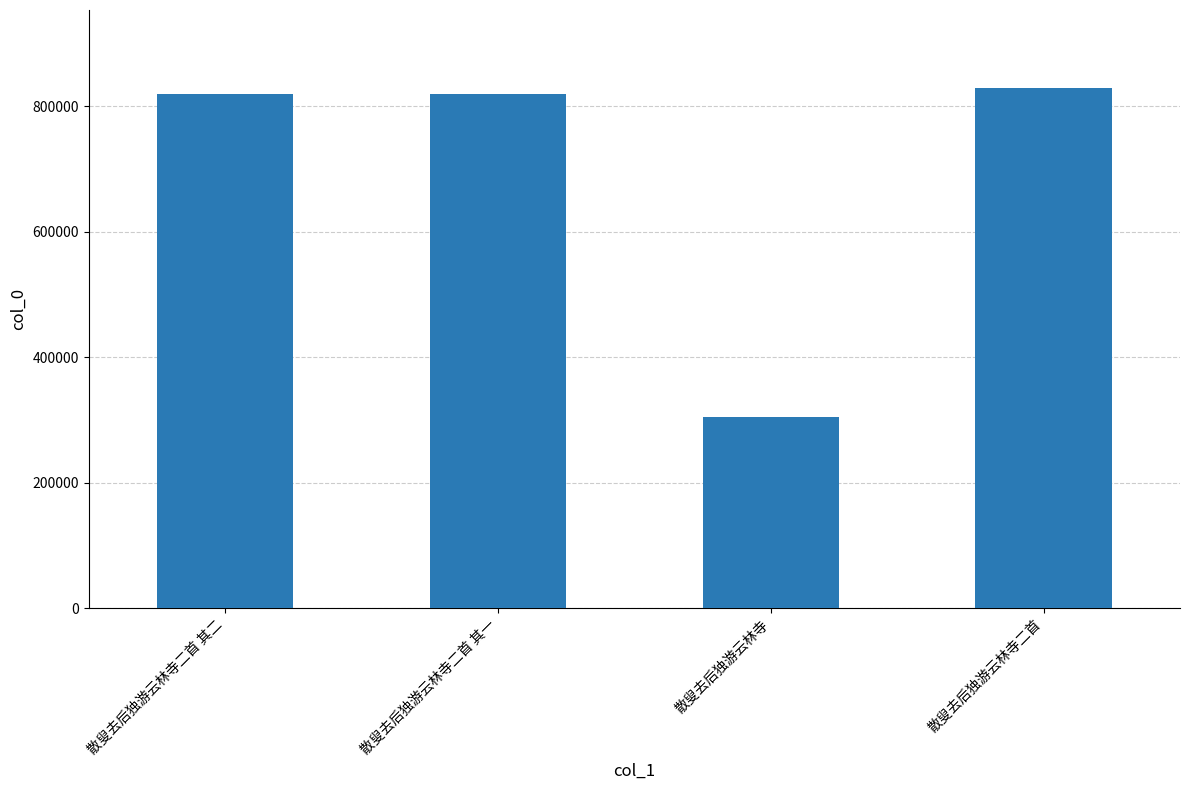

The chart shows a value of 418258 at 散叟去后独游云林寺二首. True or false?

False